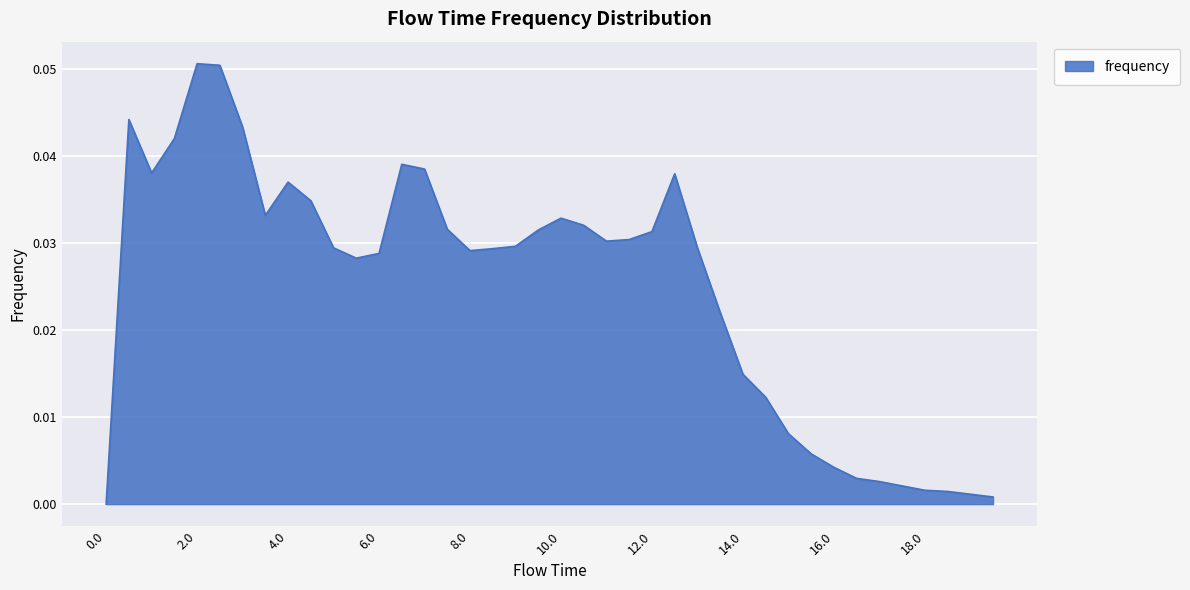

Reading right to left, extract all data points from this chart.

19.5=0.0	19.0=0.0	18.5=0.0	18.0=0.0	17.5=0.0	17.0=0.0	16.5=0.0	16.0=0.0	15.5=0.0	15.0=0.0	14.5=0.0	14.0=0.0	13.5=0.0	13.0=0.0	12.5=0.0	12.0=0.0	11.5=0.0	11.0=0.0	10.5=0.0	10.0=0.0	9.5=0.0	9.0=0.0	8.5=0.0	8.0=0.0	7.5=0.0	7.0=0.0	6.5=0.0	6.0=0.0	5.5=0.0	5.0=0.0	4.5=0.0	4.0=0.0	3.5=0.0	3.0=0.0	2.5=0.1	2.0=0.1	1.5=0.0	1.0=0.0	0.5=0.0	0.0=0.0